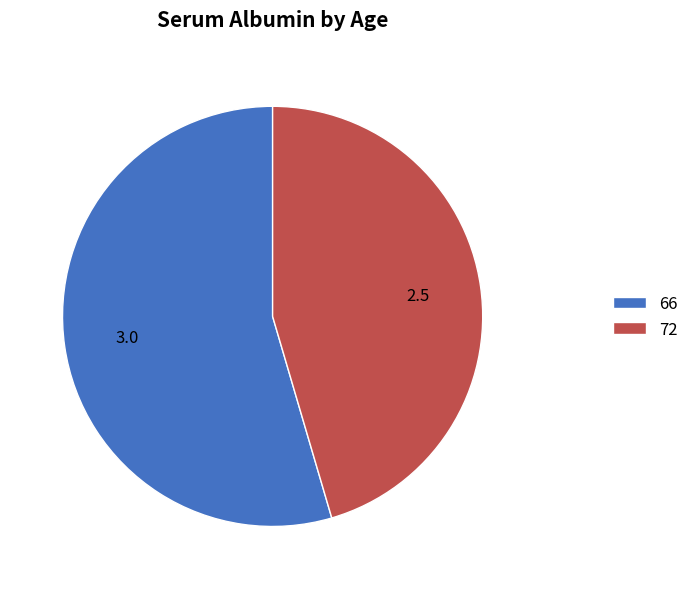

Rank the categories by value from highest to lowest.

66, 72